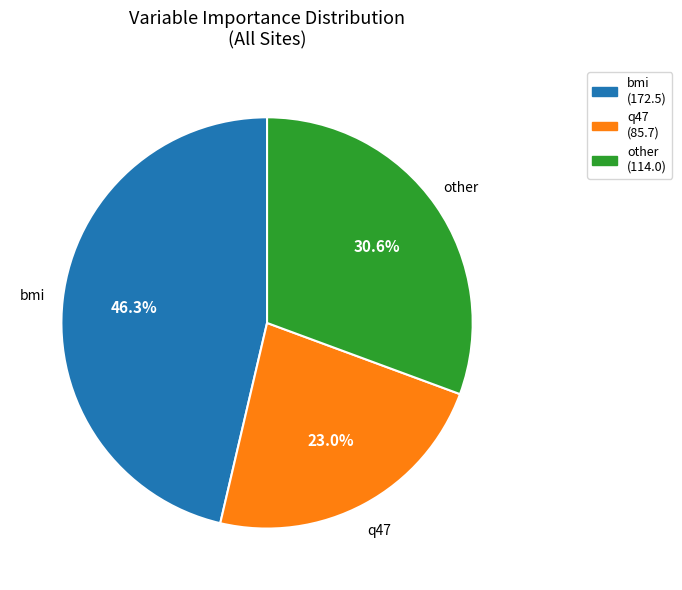

Is there any slice that represents more than half of the pie?

No